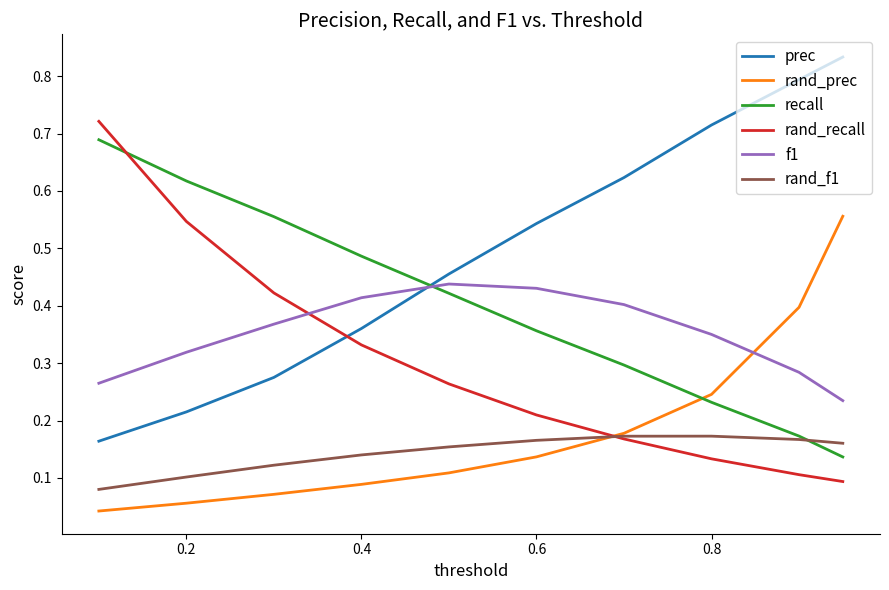

How many intersections are there between f1 and recall?

1